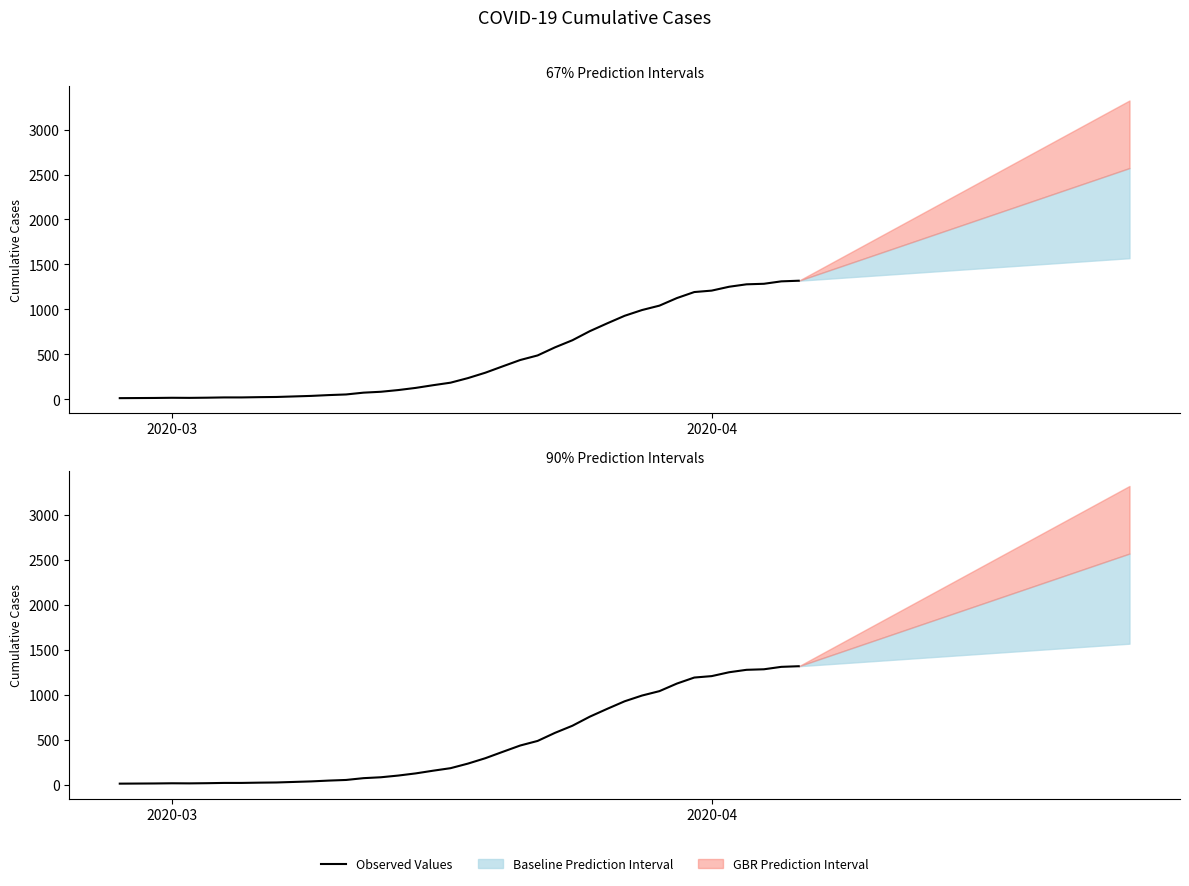

Does the chart have visible grid lines?

No